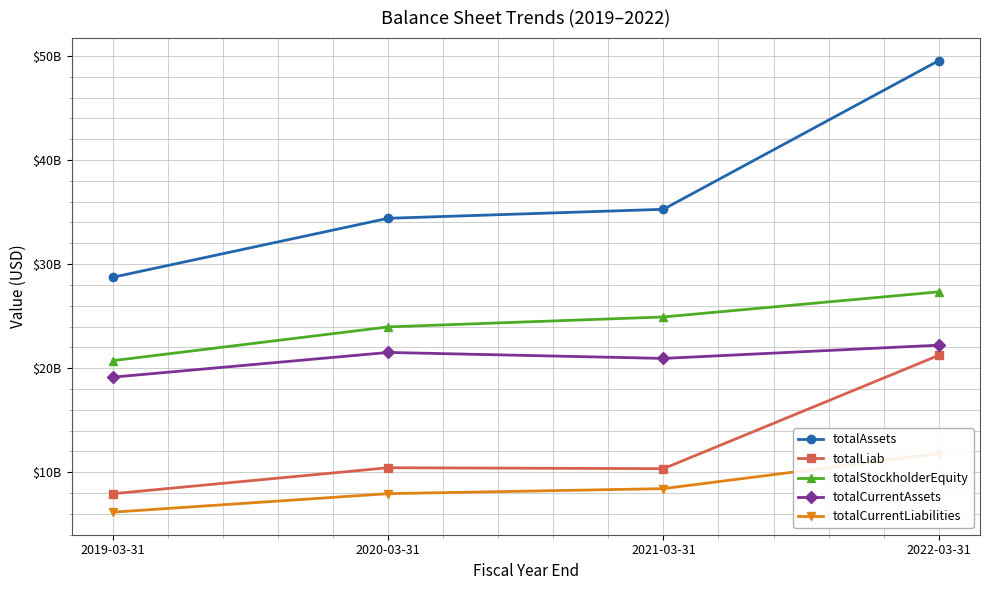

Count the totalCurrentAssets values in the range 20937000000 to 22209000000.

3